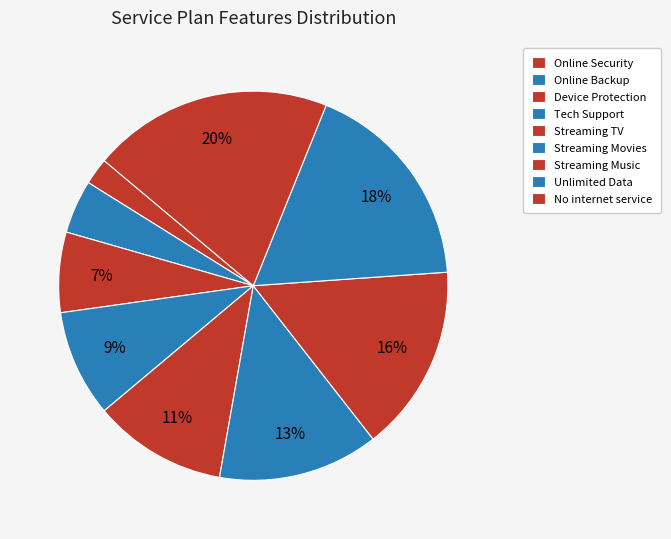

Is it true that Tech Support is 9% of the pie?

True